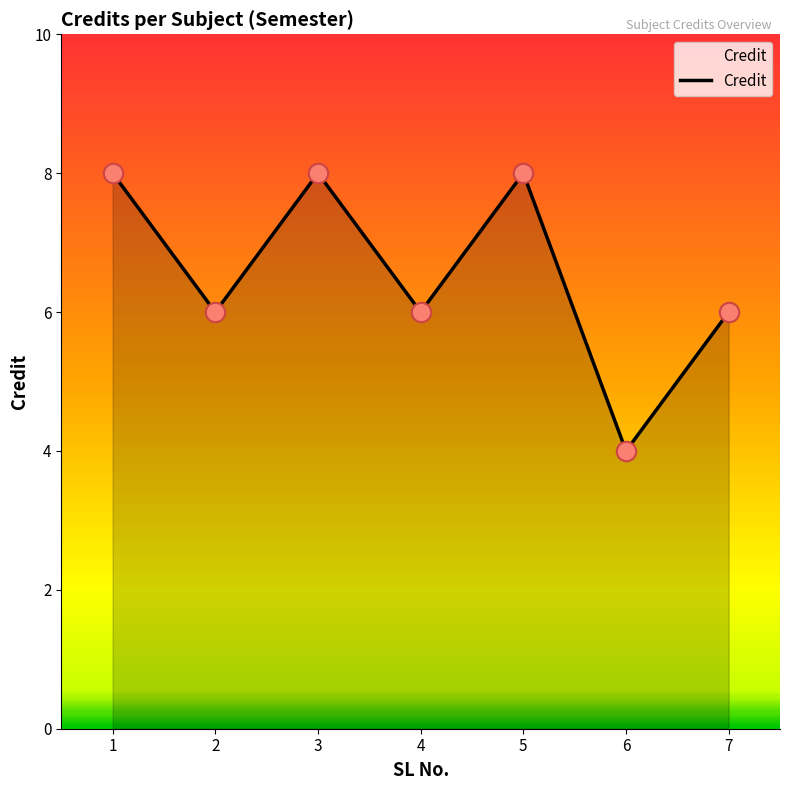

Is it true that the value at 3 is 12?

False